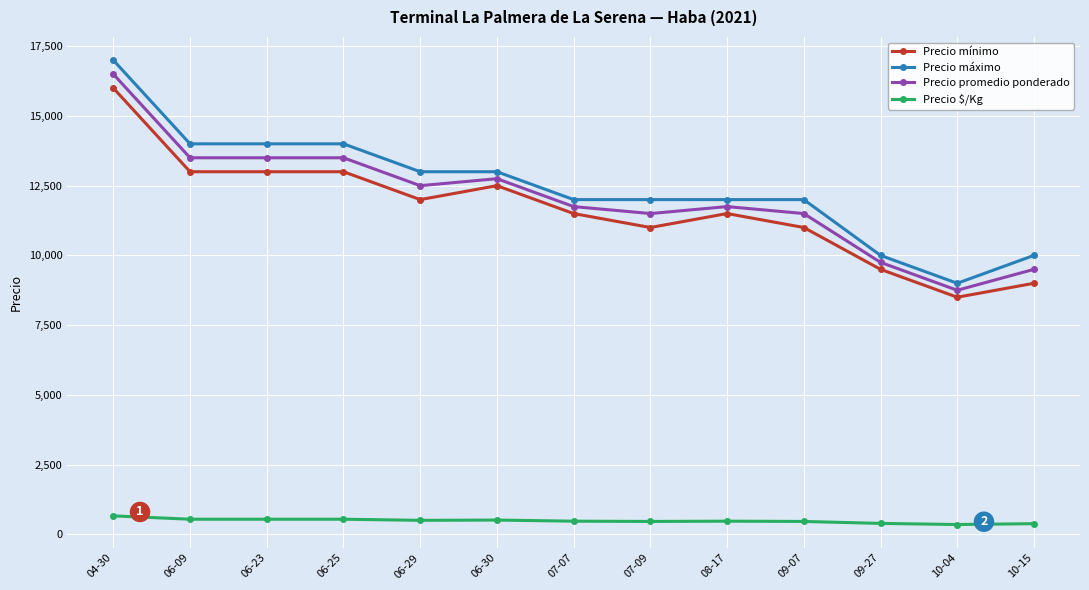

What is the highest value of the Precio promedio ponderado series?

16500